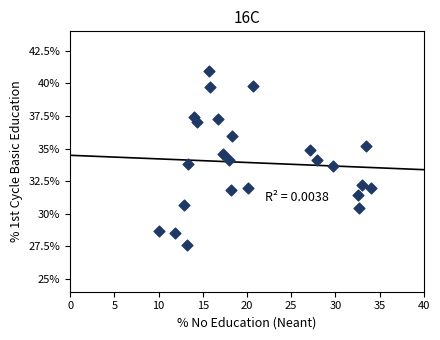

What is the range of Y values (max minus min)?

13.3